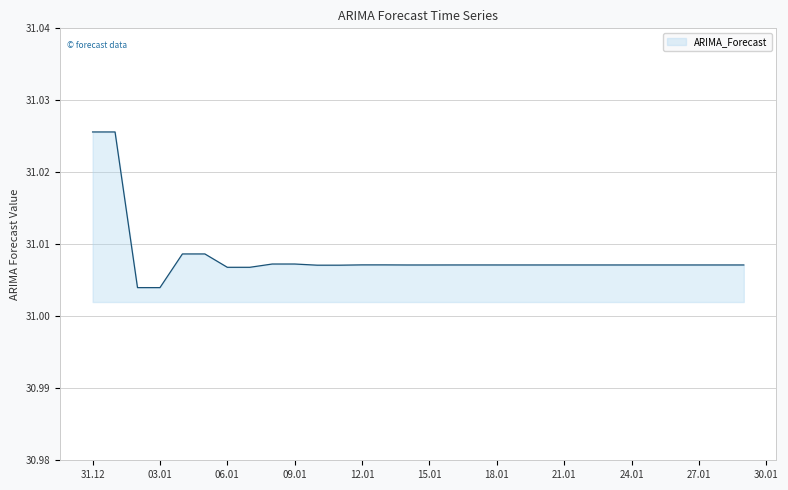

Does the chart have visible grid lines?

Yes